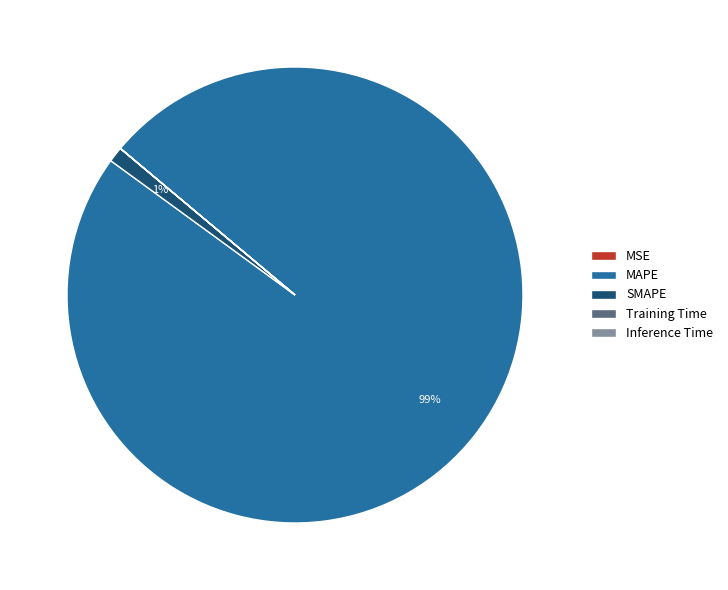

Is it true that SMAPE is 1% of the pie?

True